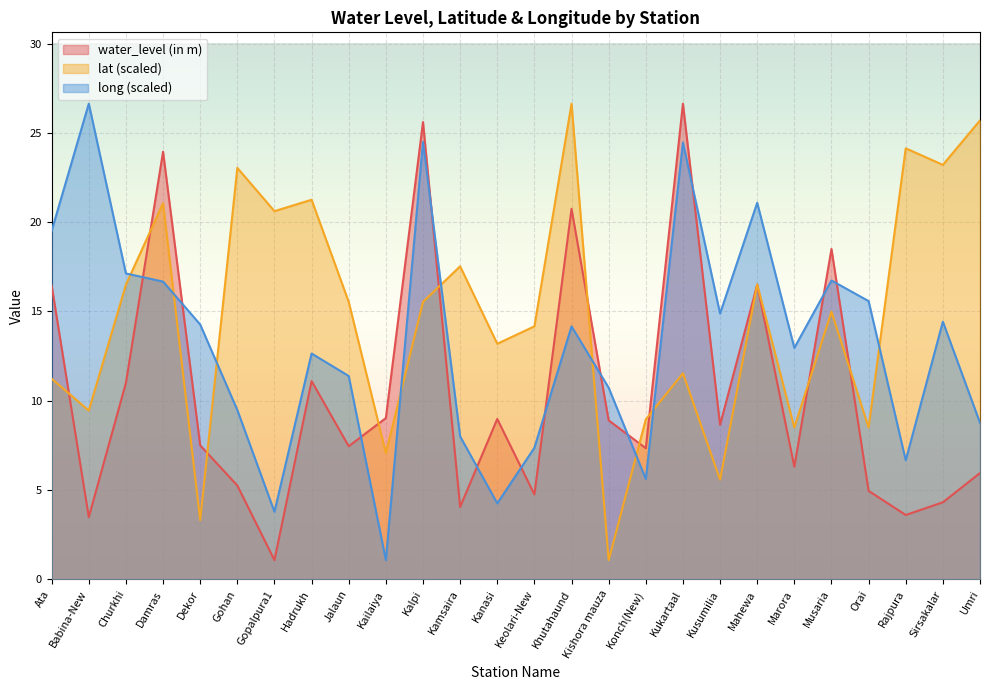

At which category is the sum across all series the highest?

Kalpi